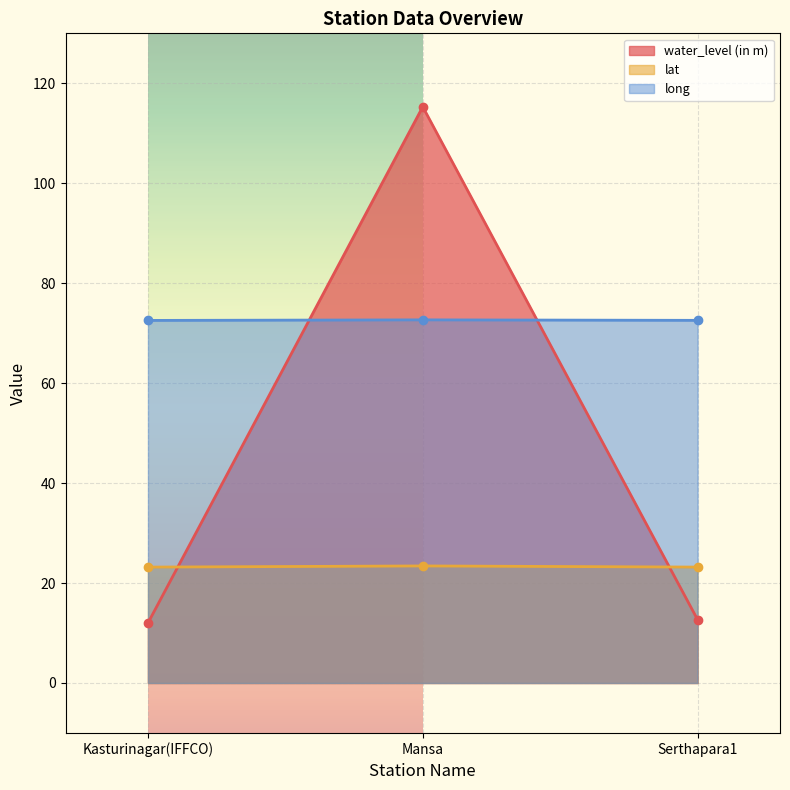

What is the difference between the maximum and minimum values in the water_level (in m) series?

103.3